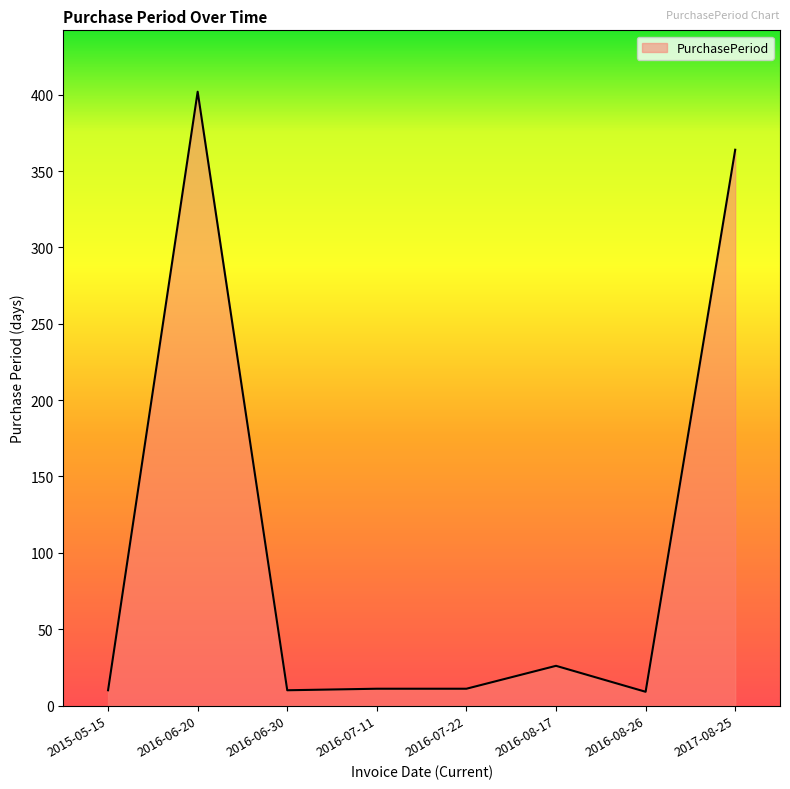

What is the smallest value displayed?

9